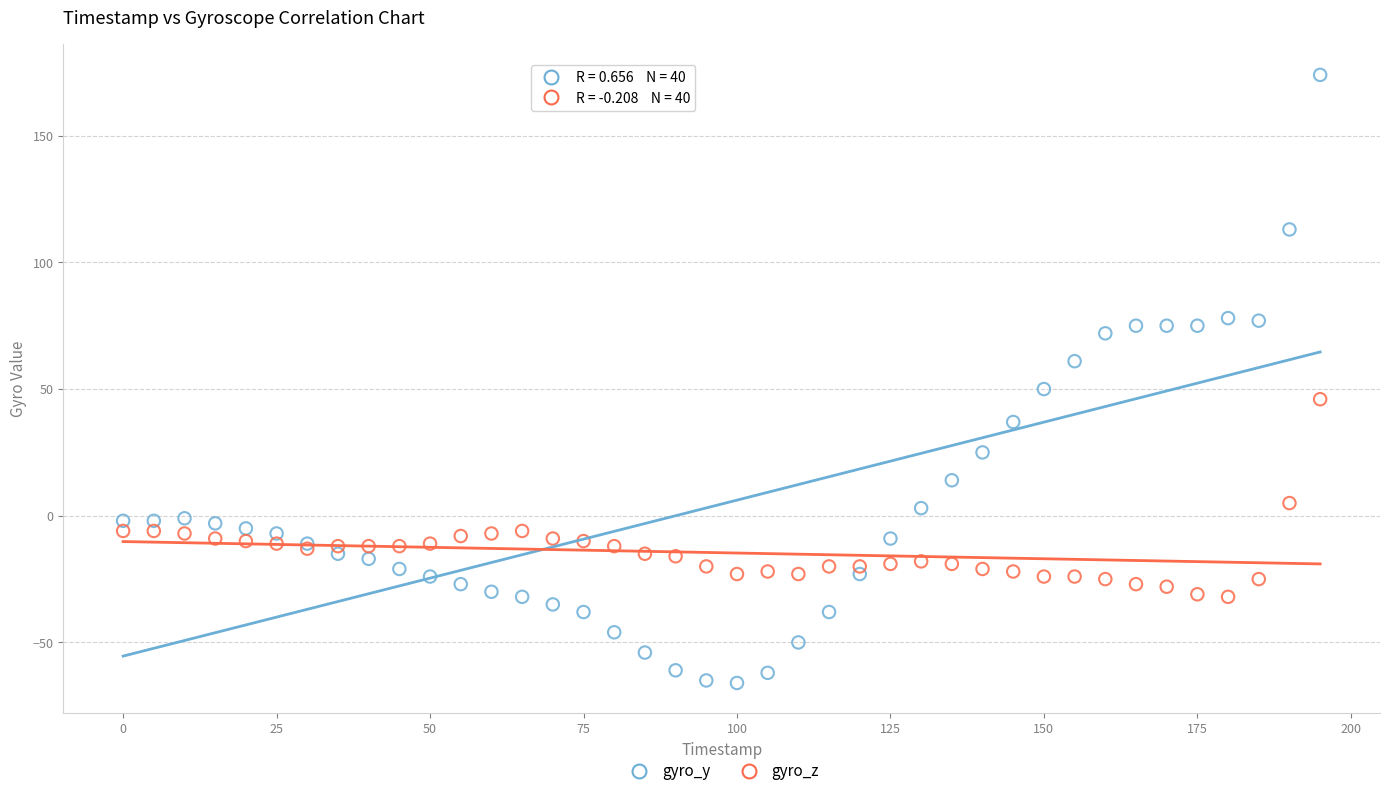

What are all the series names shown in the legend?

gyro_y, gyro_z